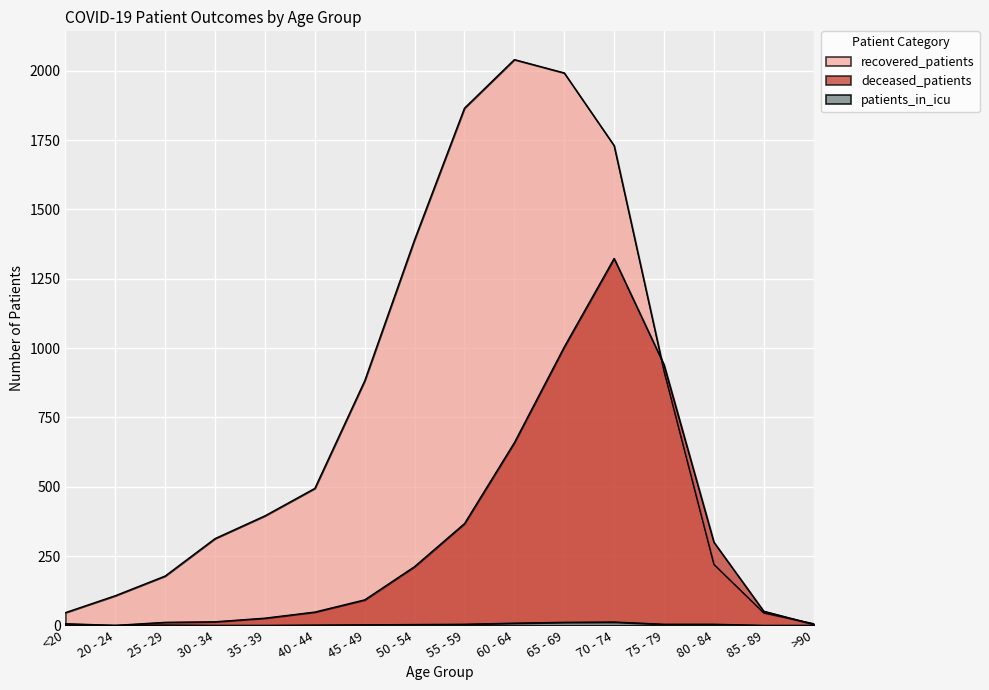

At which category is the sum across all series the highest?

70 - 74